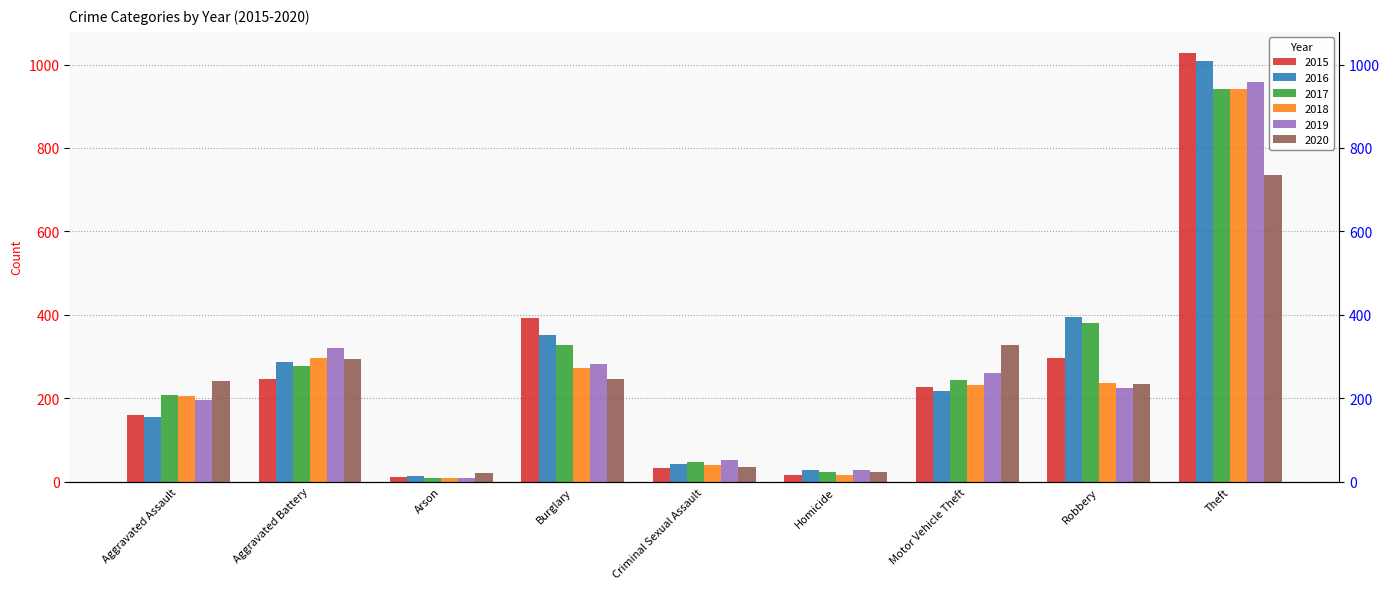

What position from the right is Robbery?

2